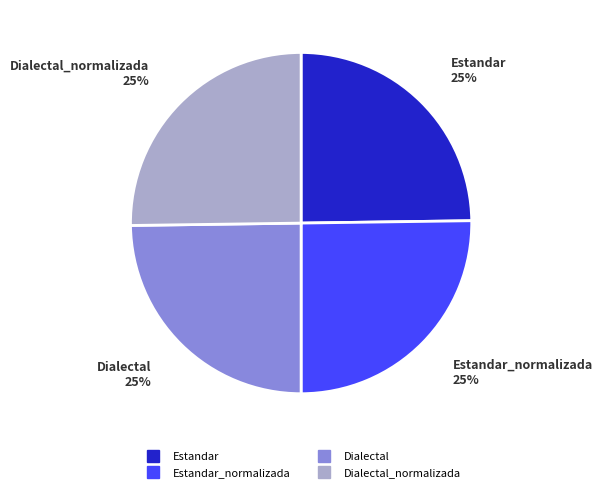

Is there a majority slice in this chart?

No